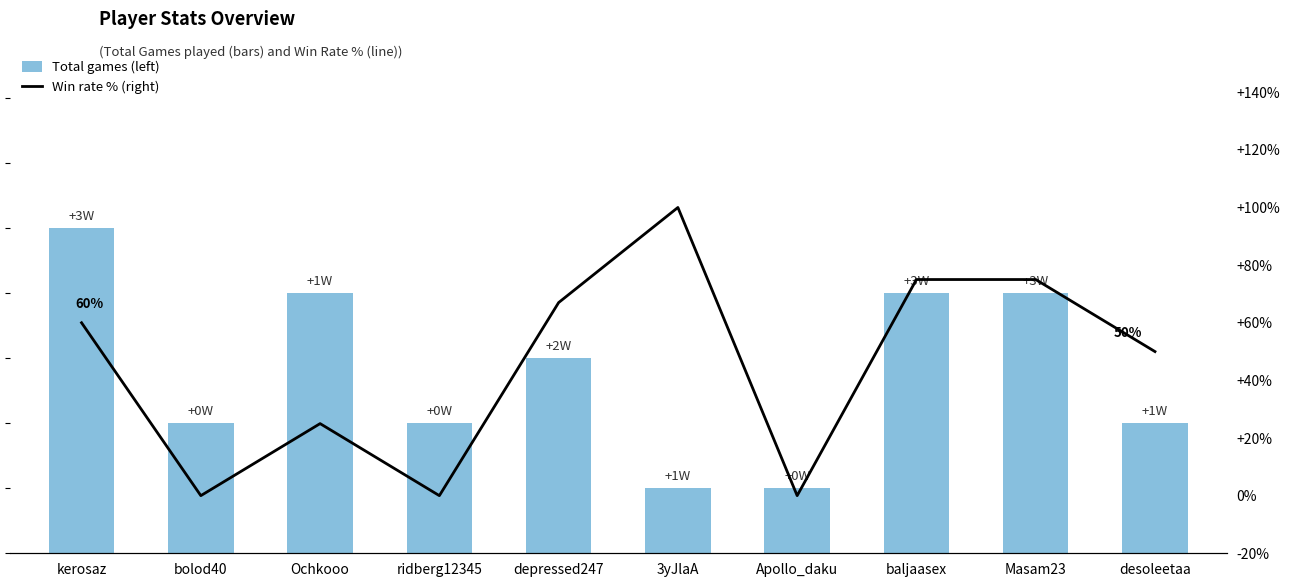

At which label is Win rate % (right) closest to 50?

desoleetaa